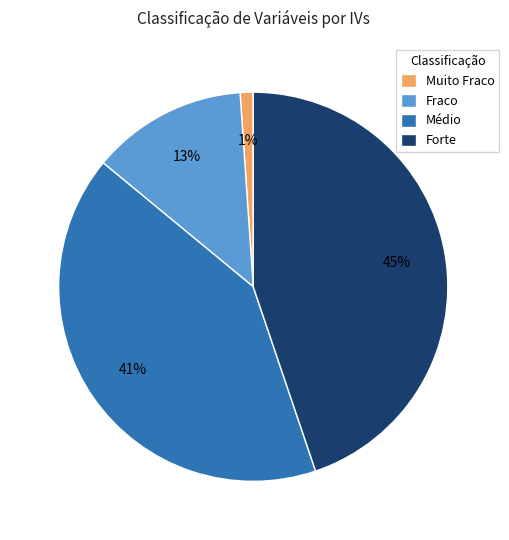

What is the smallest slice in the pie chart?

Muito Fraco